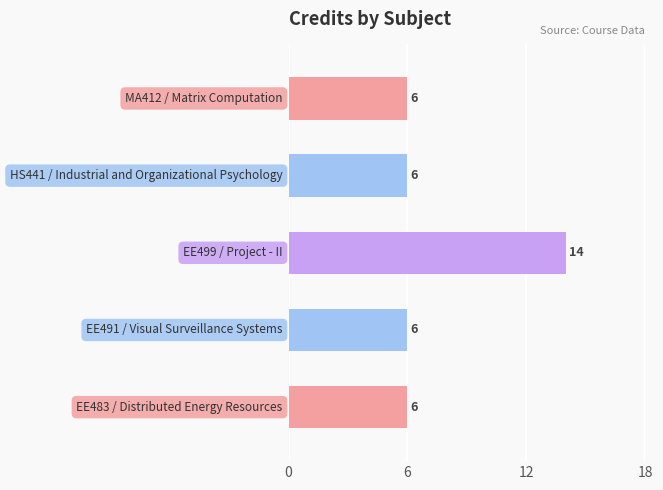

Count the number of values greater than 6.

1